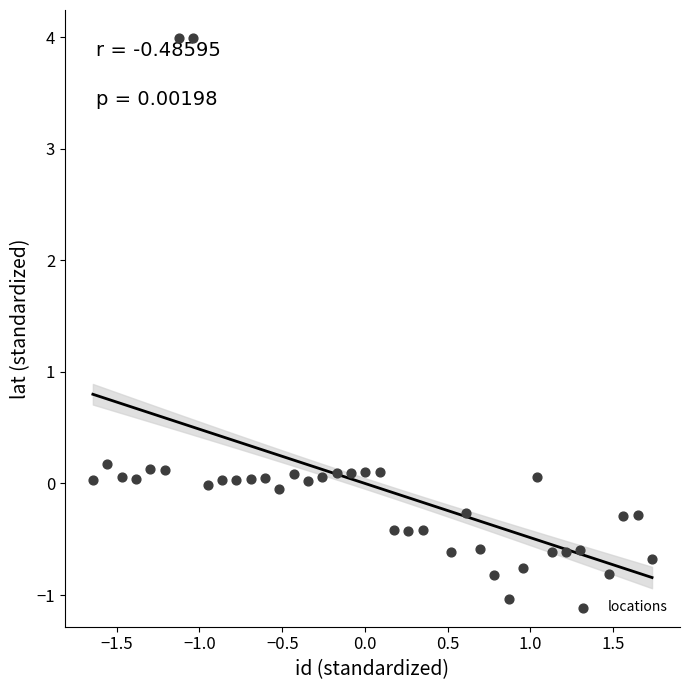

What is the range of Y values (max minus min)?

5.0